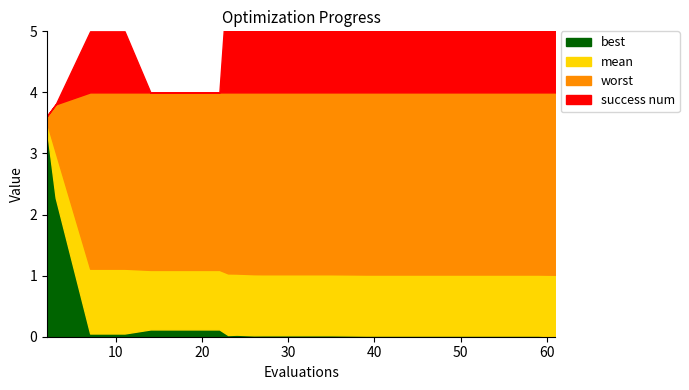

Is it true that mean equals 1.3 at 43?

False